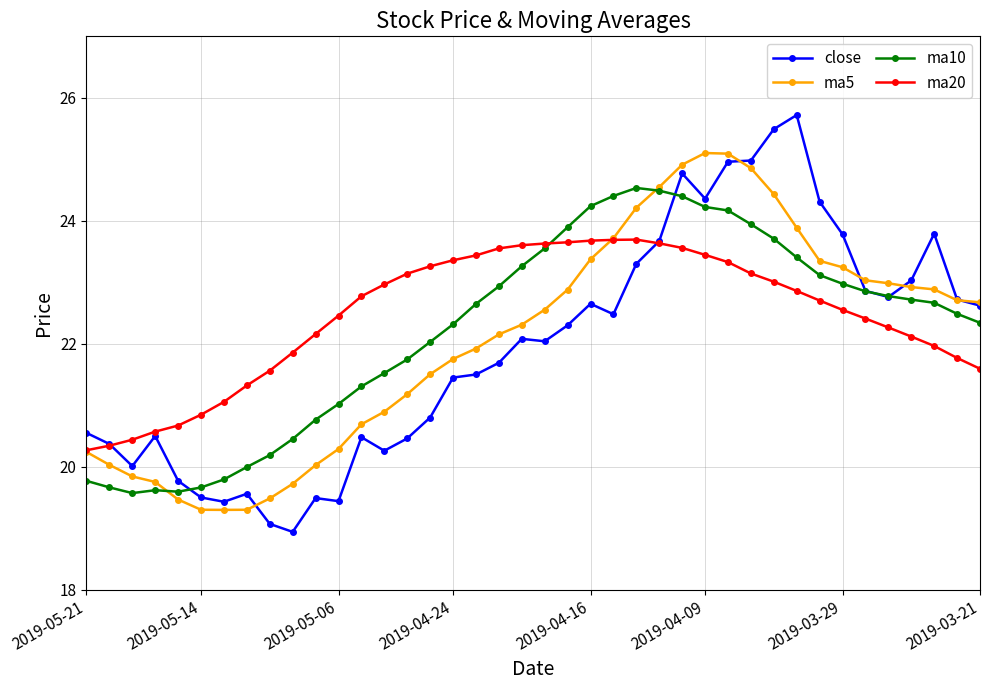

True or false: ma20 has more than 0 points higher than both neighbors.

True